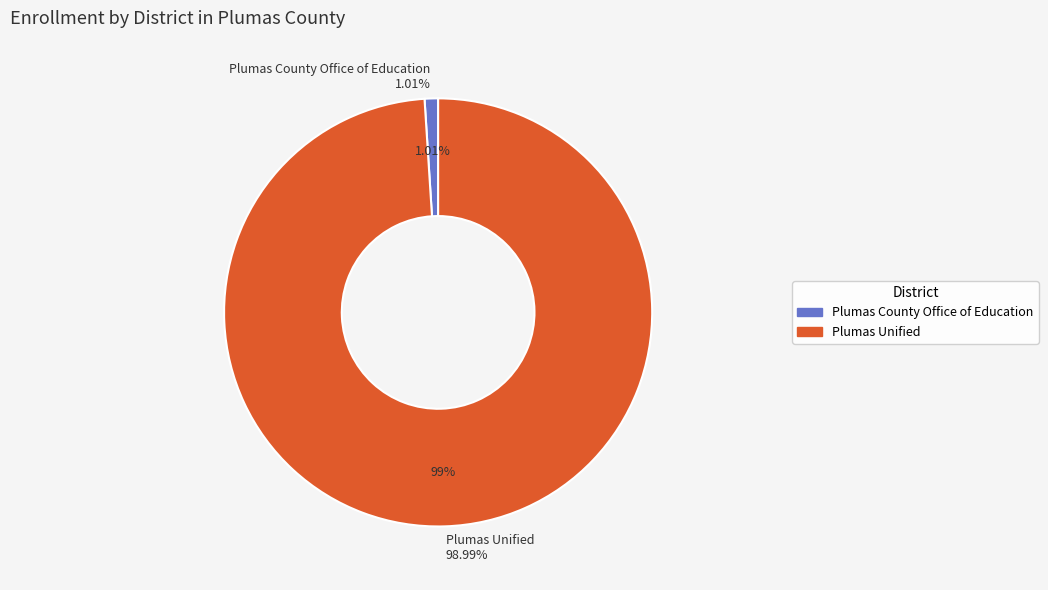

The Plumas County Office of Education slice represents 11% of the pie. True or false?

False